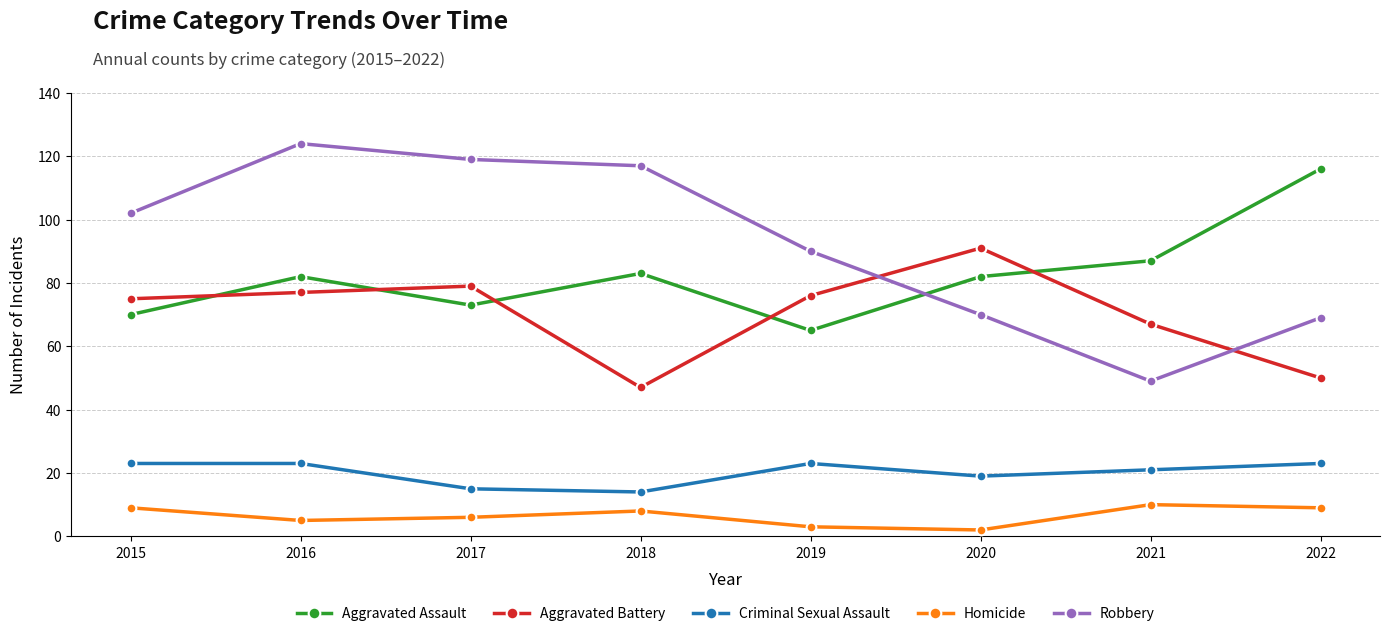

What is the sum of the Robbery values at 2019 and 2017?

209